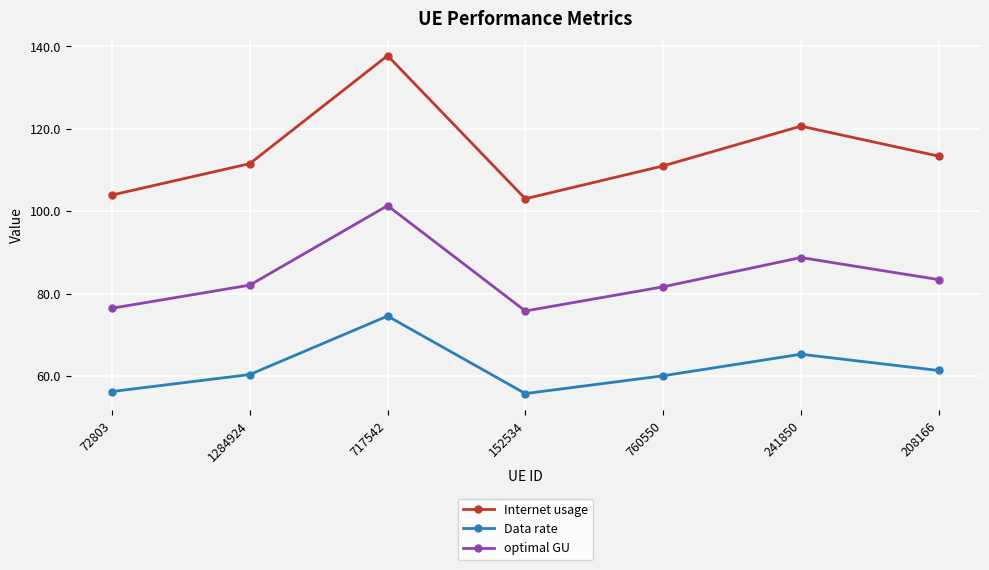

List the series in order of their peak value, lowest first.

Data rate, optimal GU, Internet usage